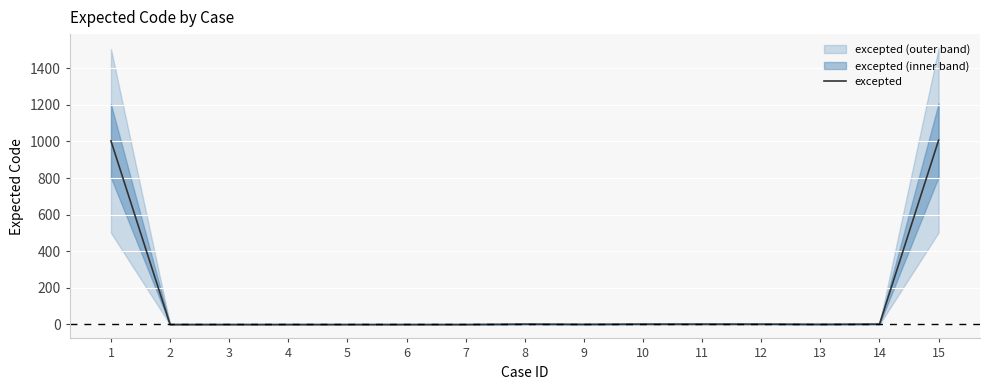

At which category does the data reach its first local peak?

8